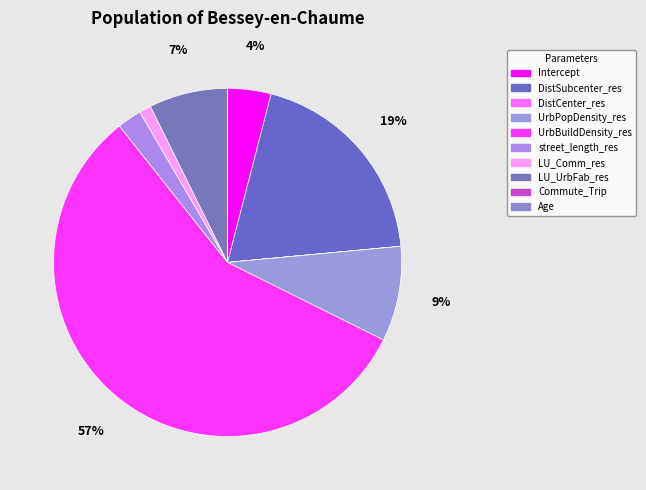

Rank the categories by value from highest to lowest.

UrbBuildDensity_res, DistSubcenter_res, UrbPopDensity_res, LU_UrbFab_res, Intercept, street_length_res, LU_Comm_res, Age, DistCenter_res, Commute_Trip